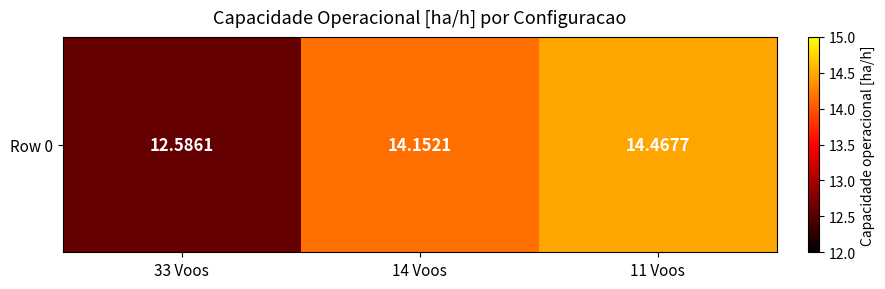

At which label does the data first exceed 14?

14 Voos